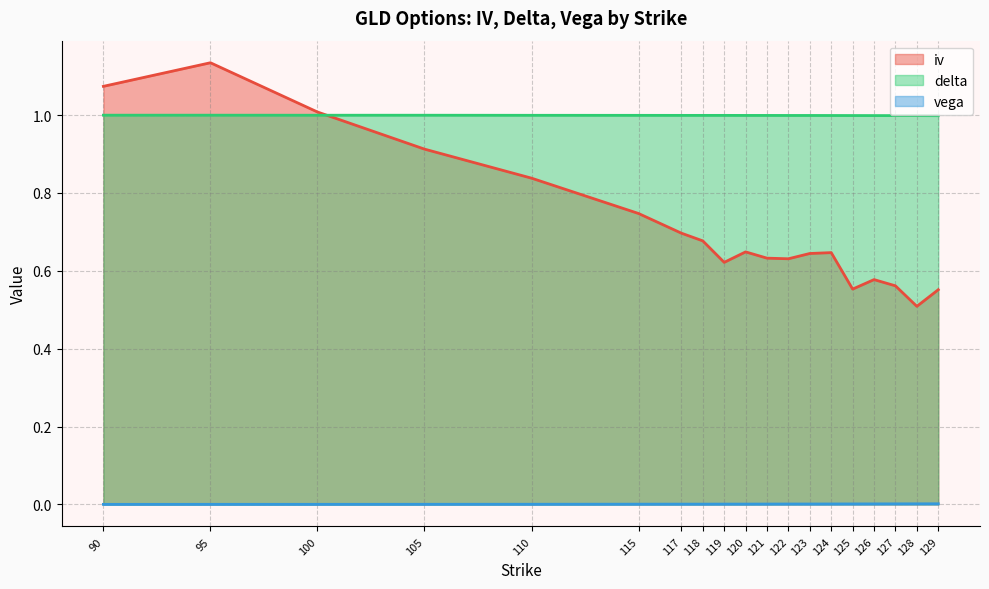

Rank the series at 128 from highest to lowest value.

delta, iv, vega